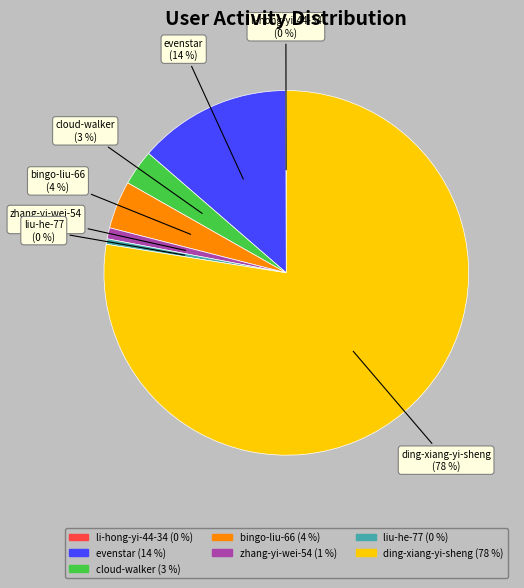

To the nearest percent, what is the combined percentage of zhang-yi-wei-54 and evenstar?

15%